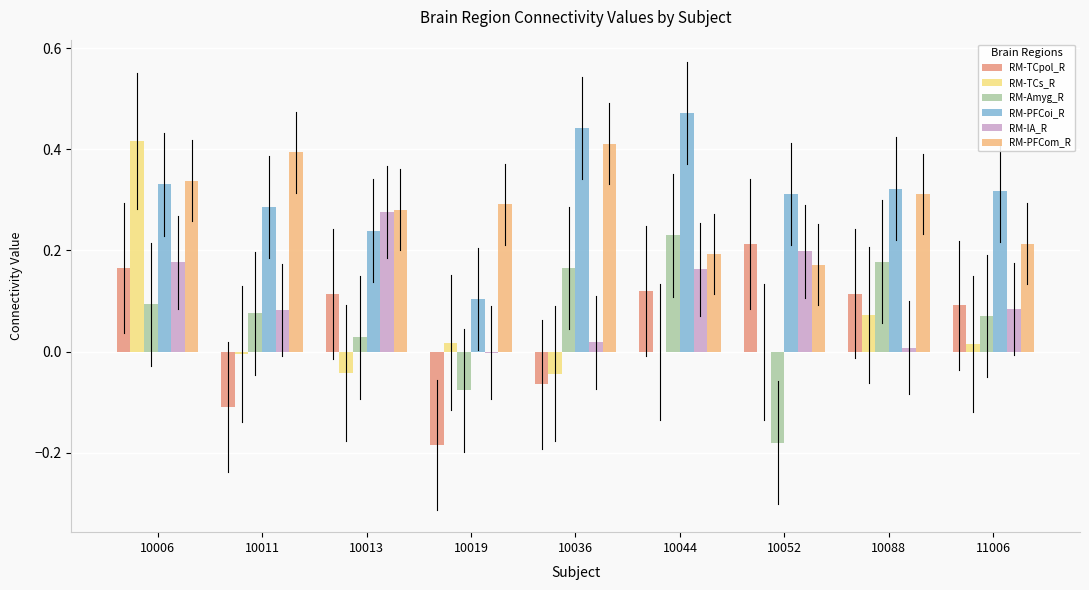

True or false: RM-TCpol_R has a value of -0.1 at 10011.

True